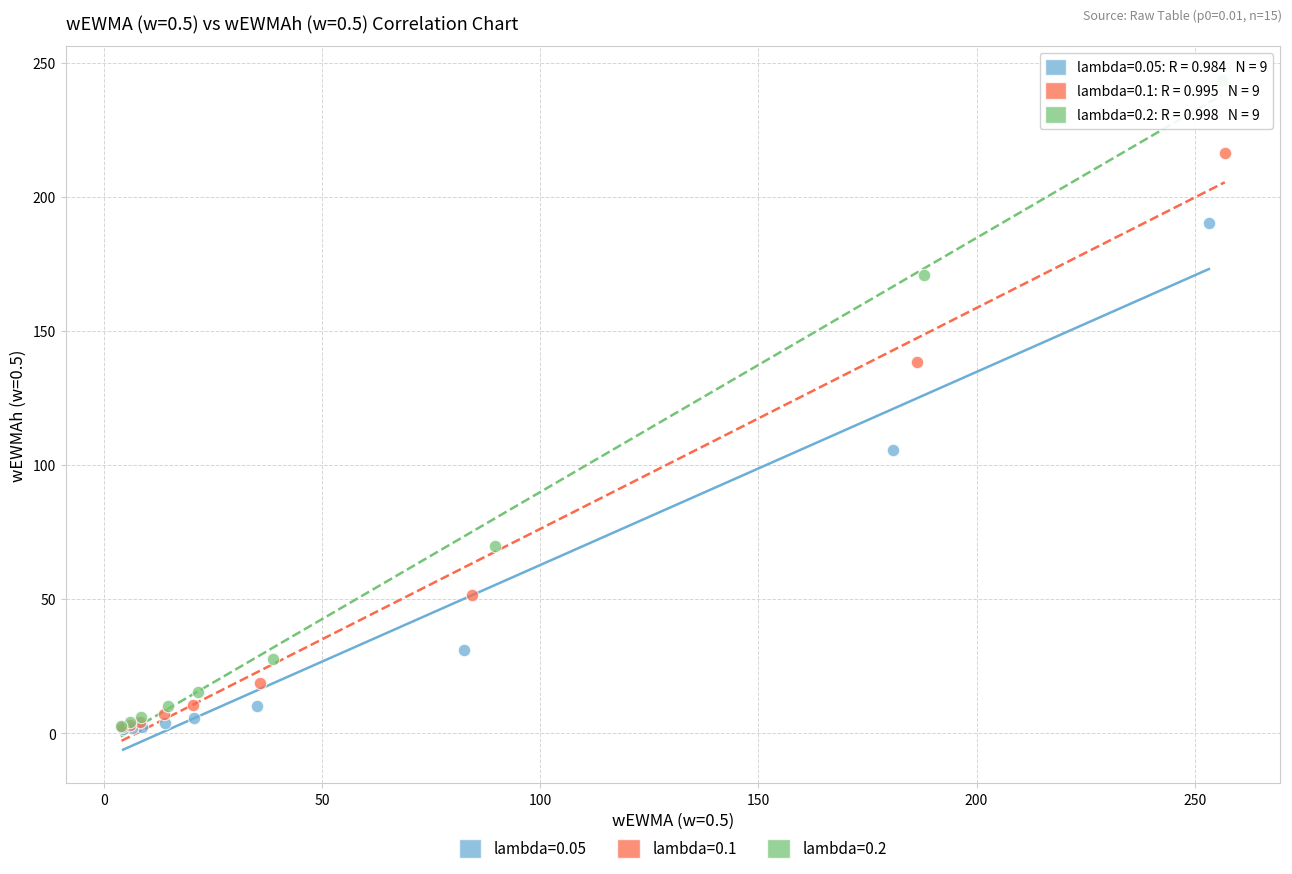

Which series contains the highest Y value?

lambda=0.2